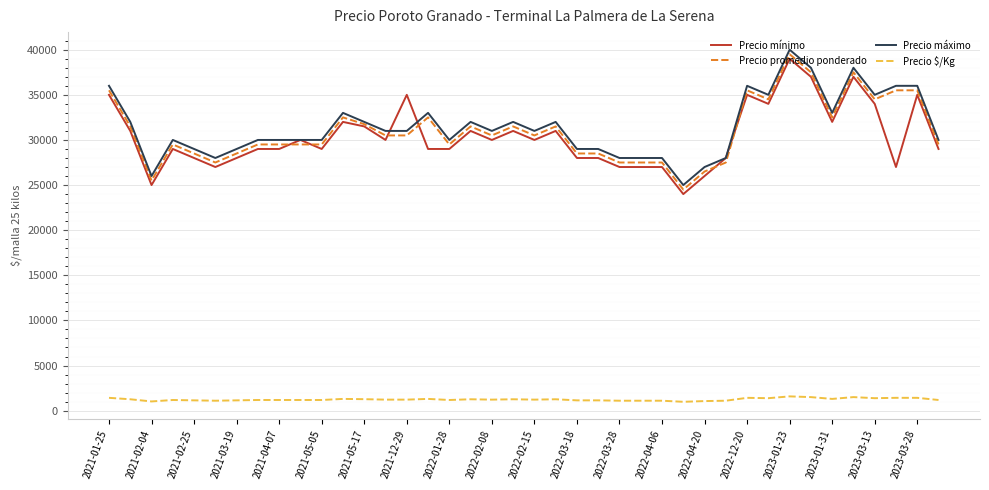

True or false: Precio mínimo and Precio $/Kg cross at least once.

False